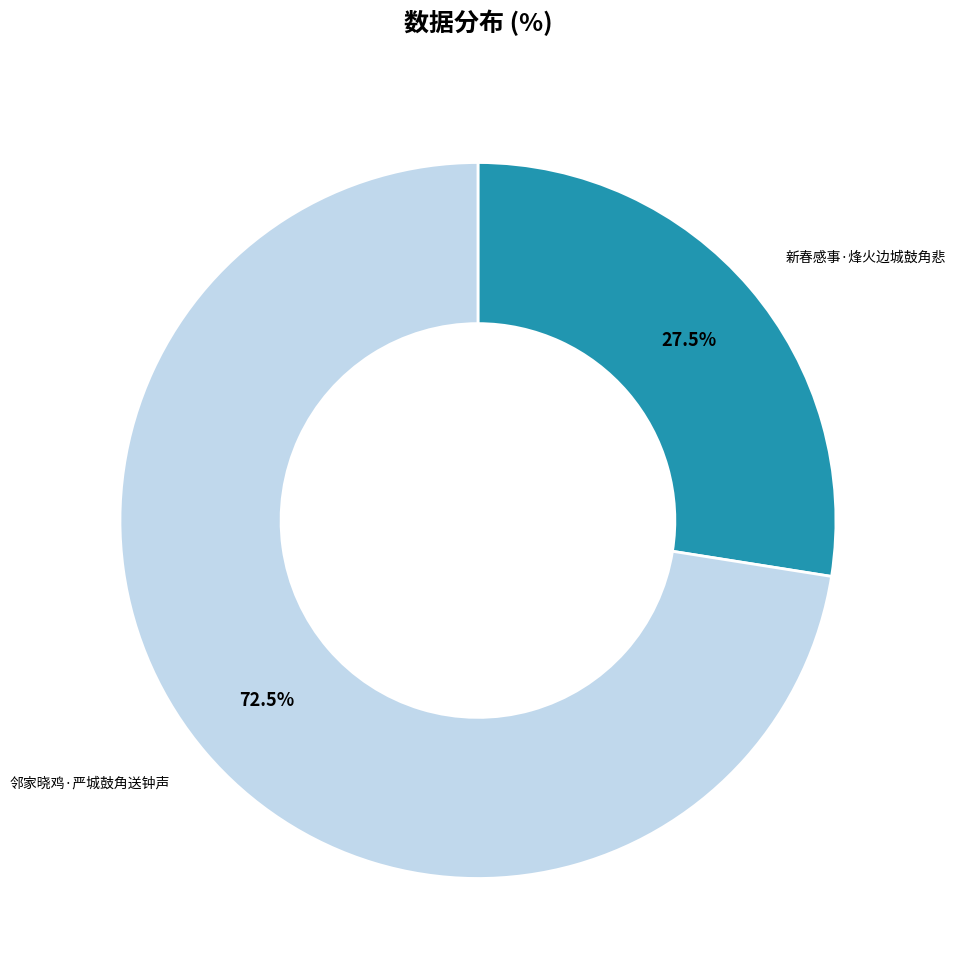

Do 新春感事·烽火边城鼓角悲 and 邻家晓鸡·严城鼓角送钟声 together represent more than half of the pie?

Yes